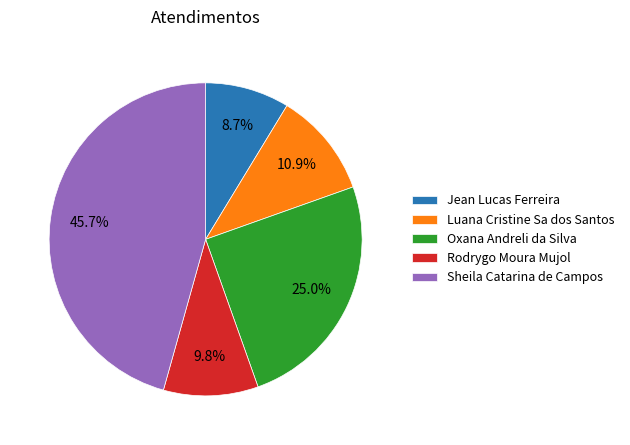

Rank the categories by value from lowest to highest.

Jean Lucas Ferreira, Rodrygo Moura Mujol, Luana Cristine Sa dos Santos, Oxana Andreli da Silva, Sheila Catarina de Campos